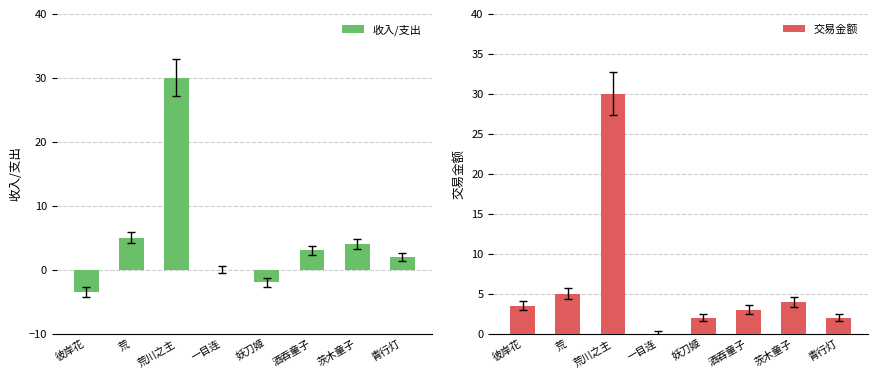

What is the difference between the maximum and minimum values in the 收入/支出 series?

33.5